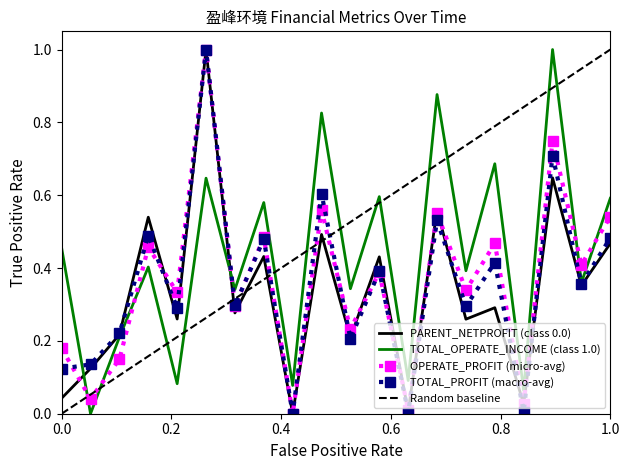

True or false: TOTAL_PROFIT (macro-avg) has a value of 0.8 at 1.0.

False